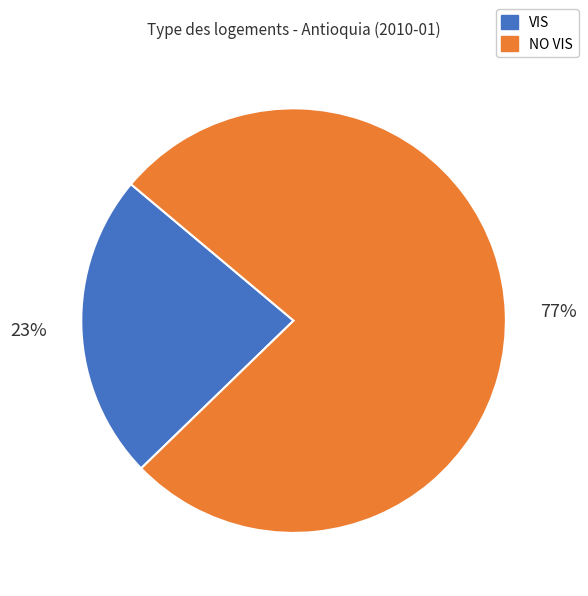

To the nearest percent, what is the average slice percentage?

50%